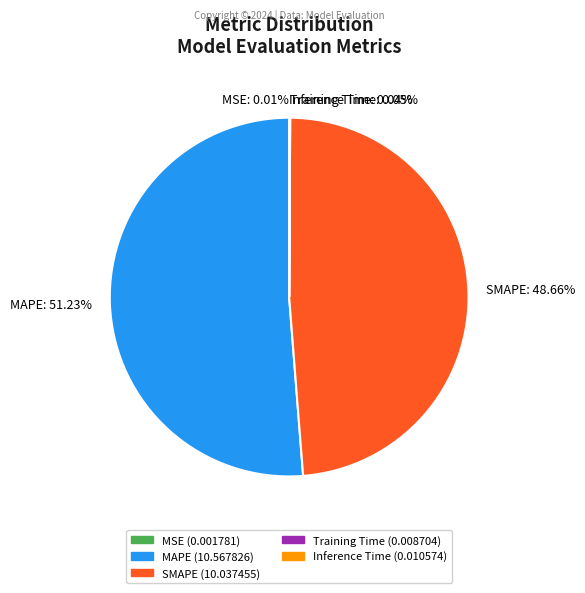

What is the largest slice in the pie chart?

MAPE